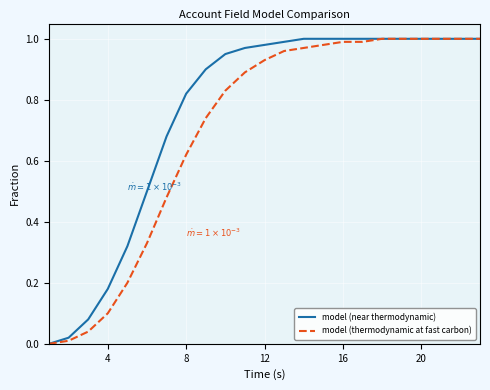

Rank the series by their average value, from lowest to highest.

model (thermodynamic at fast carbon), model (near thermodynamic)